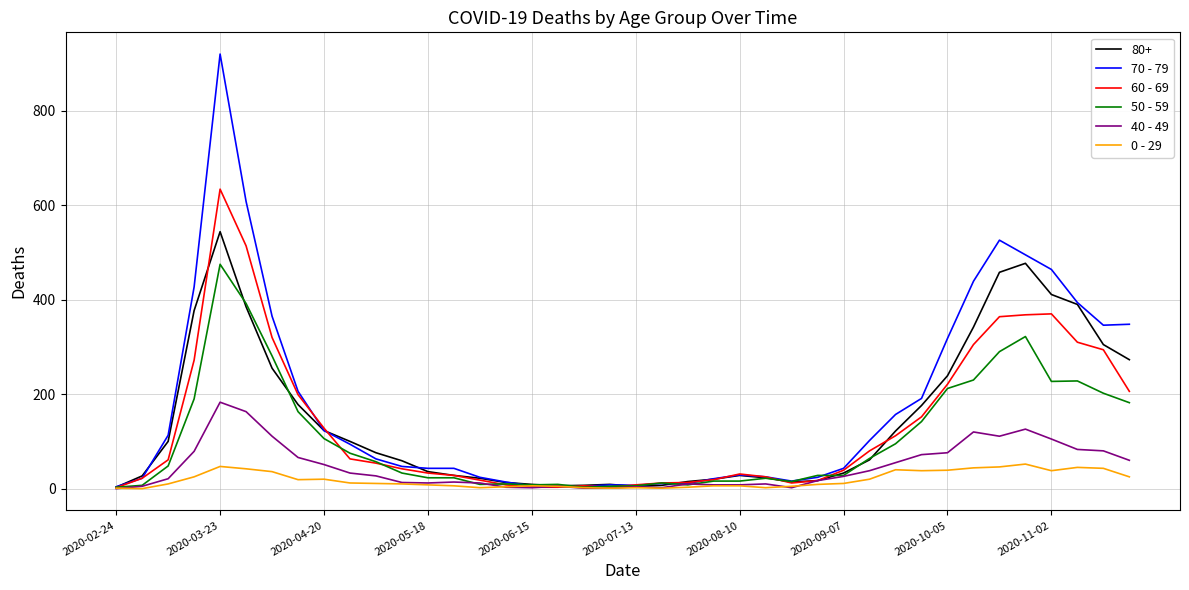

Which series has the widest spread of values?

70 - 79